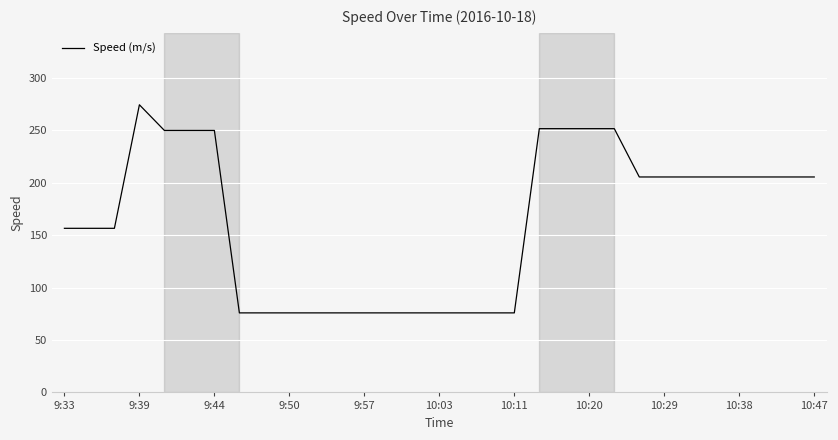

What is the maximum value shown in the chart?

274.5